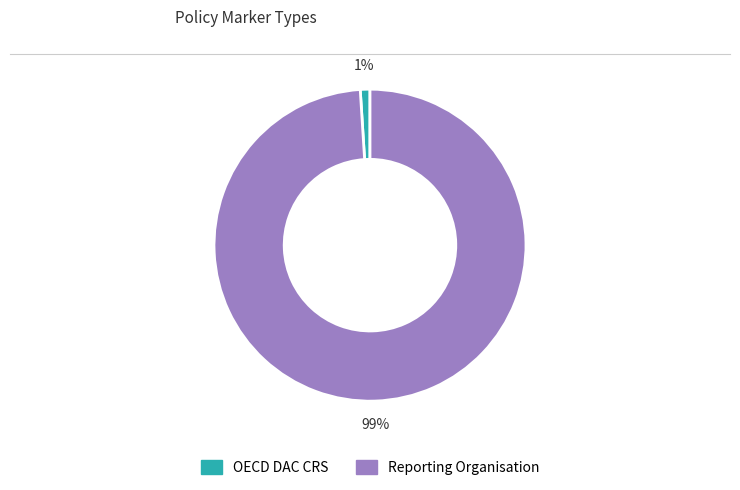

Which slice represents more than half of the pie?

Reporting Organisation